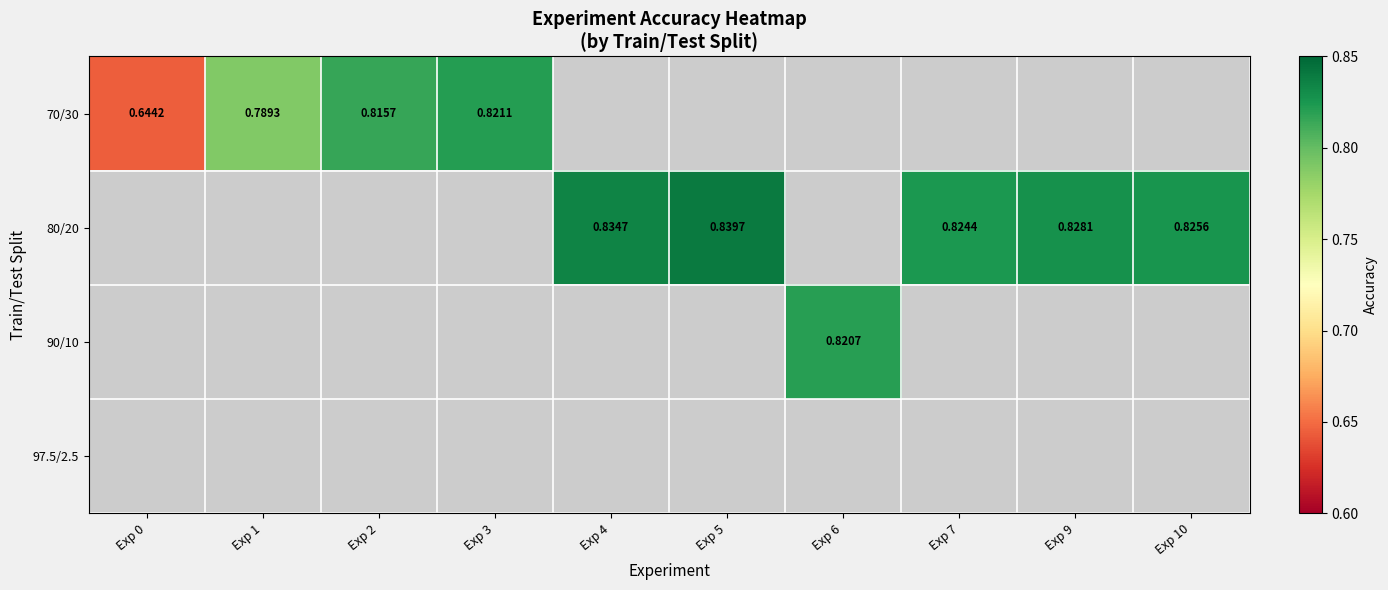

Which label corresponds to the largest value in the chart?

Exp 5